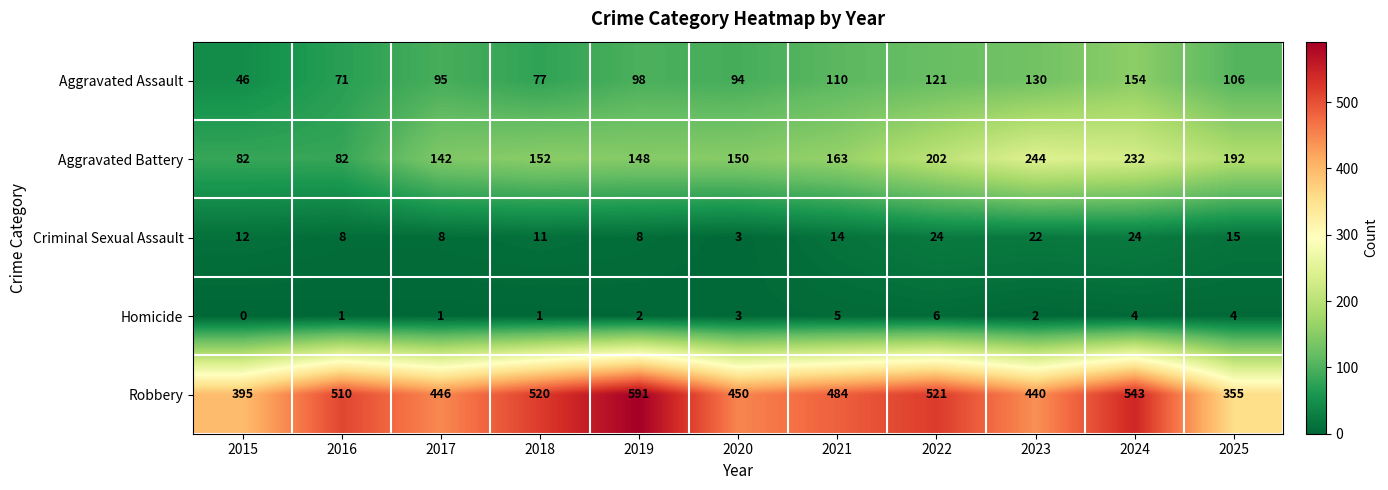

What is the difference between the maximum and second lowest values in the Robbery series?

196